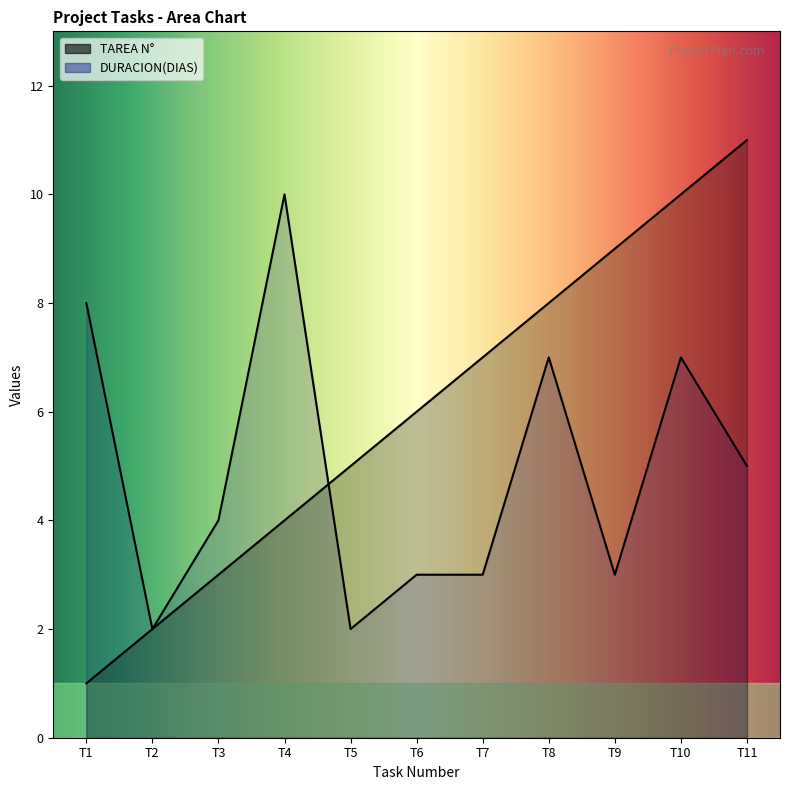

What is the value of the TAREA N° point at the 2nd from the left?

2